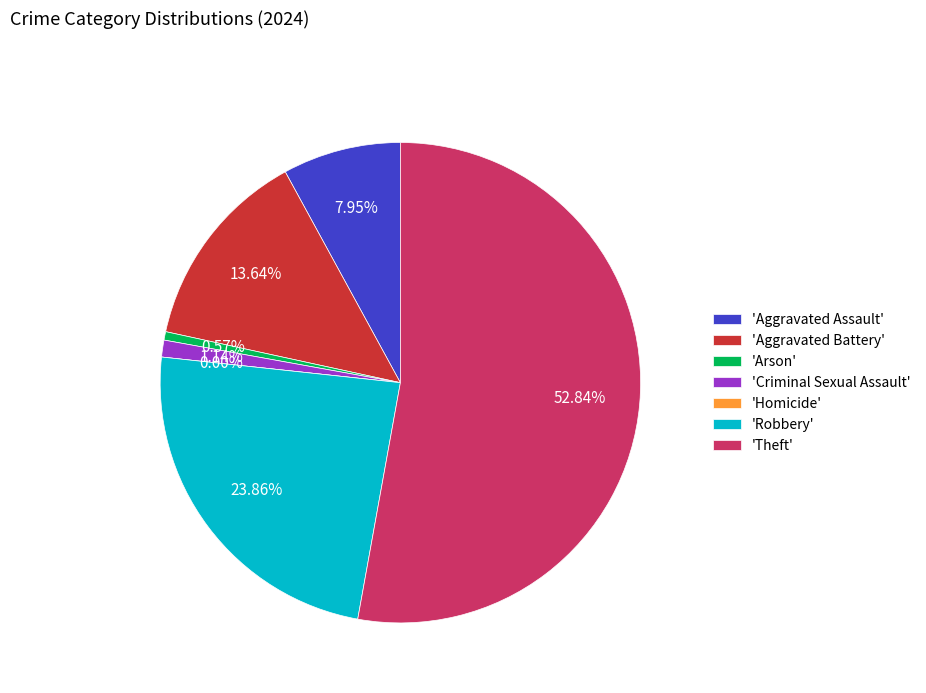

Which category accounts for the majority?

Theft